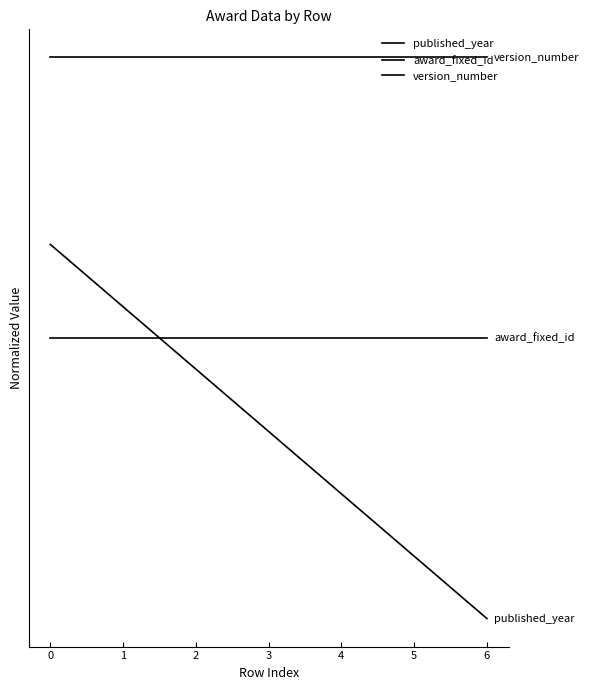

Does the chart display data point markers on the line(s)?

No